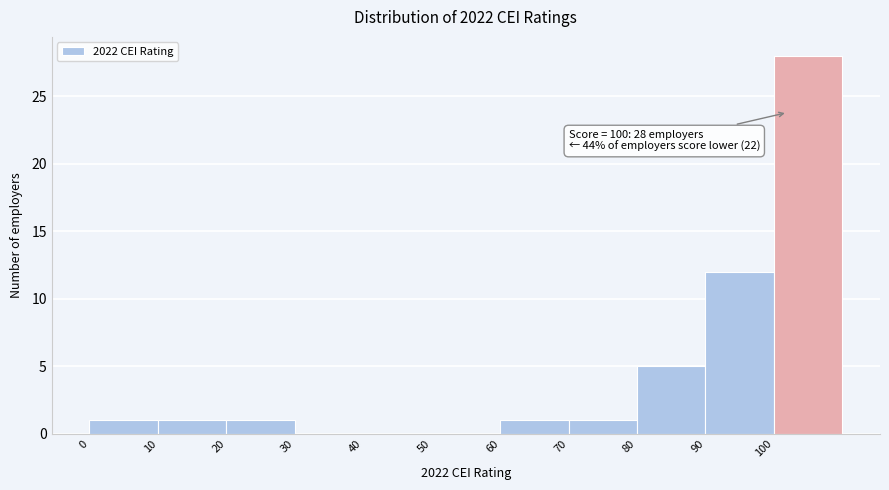

Which range on the x-axis has the tallest bar?

100 to 110